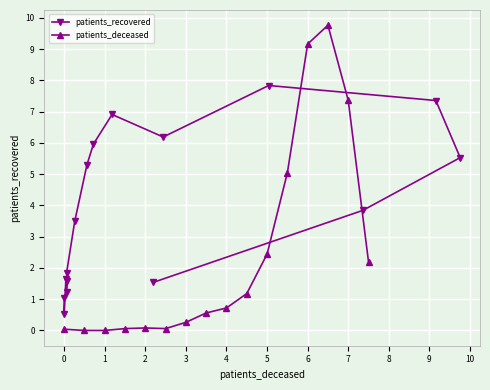

Which series has the largest range (max minus min)?

patients_deceased